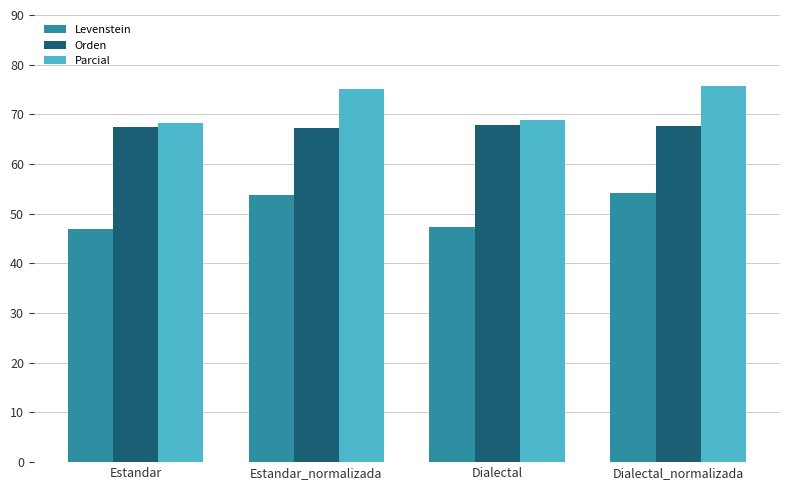

What is the minimum value shown in the chart?

46.9